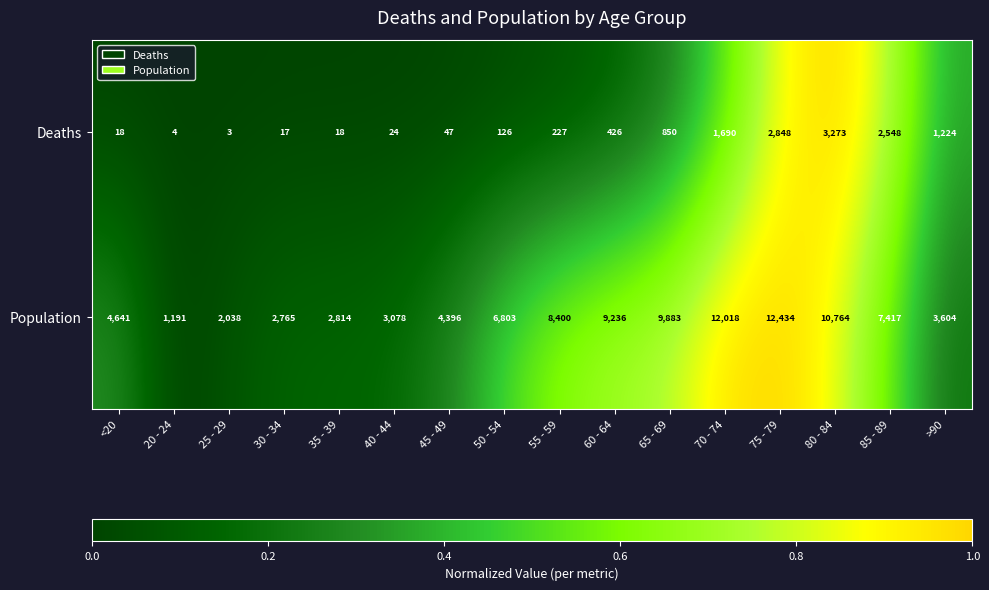

What is the sum of all Deaths values?

13343